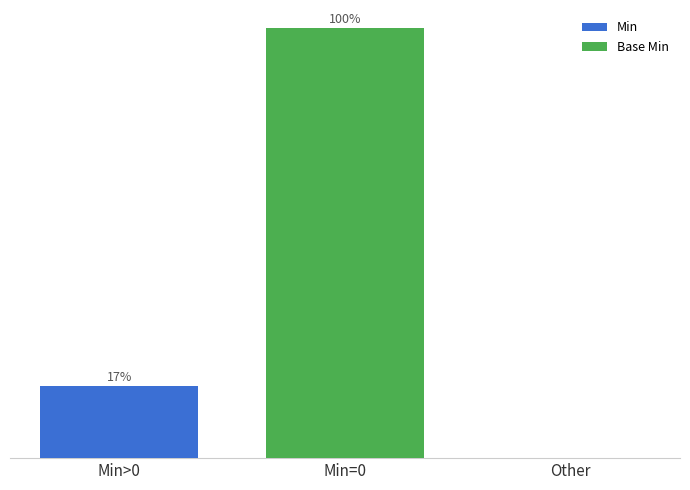

Is it true that Base Min equals 100.0 at Min=0?

True